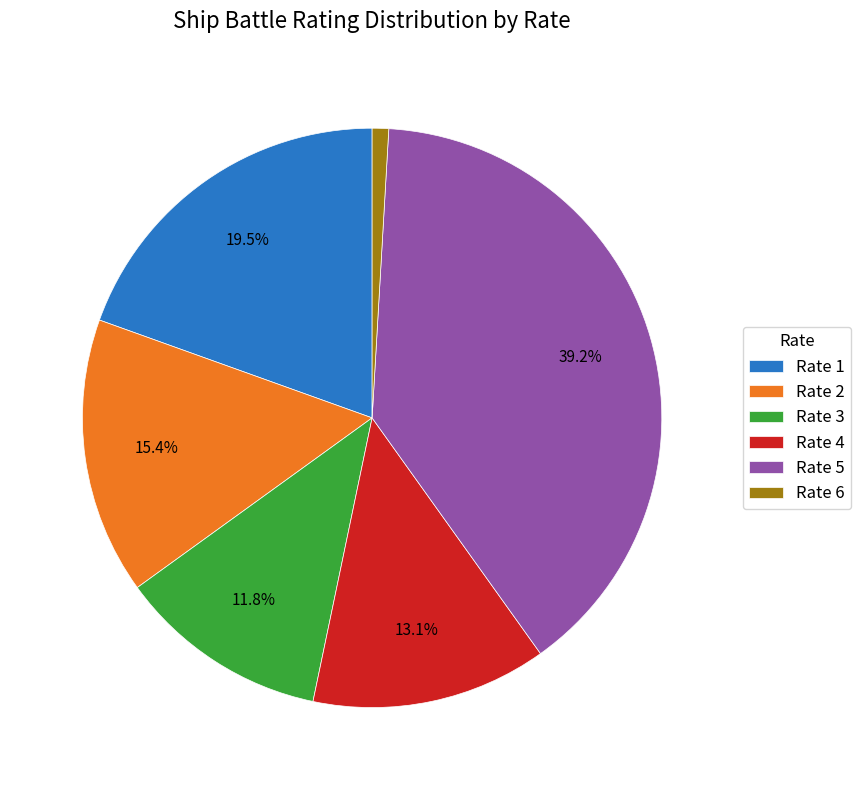

To the nearest percent, what percentage of the pie is Rate 5?

39%